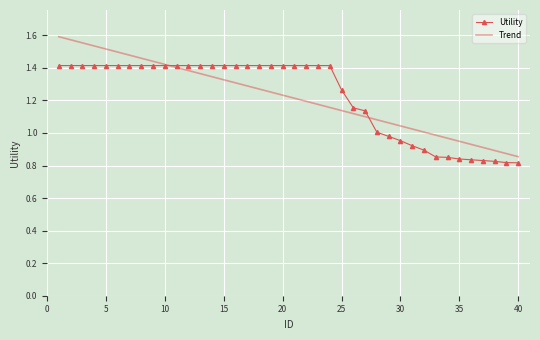

How many values in the Trend series exceed 1?

32